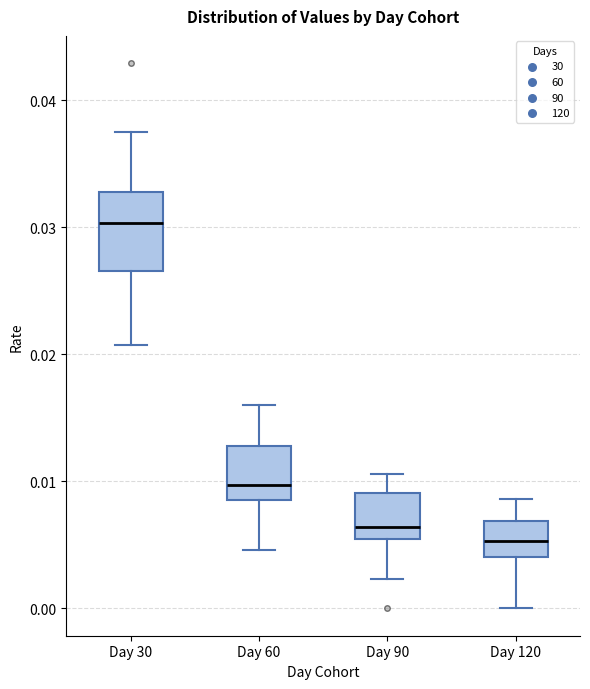

Which box is the tallest, from its lower edge to its upper edge?

Day 30